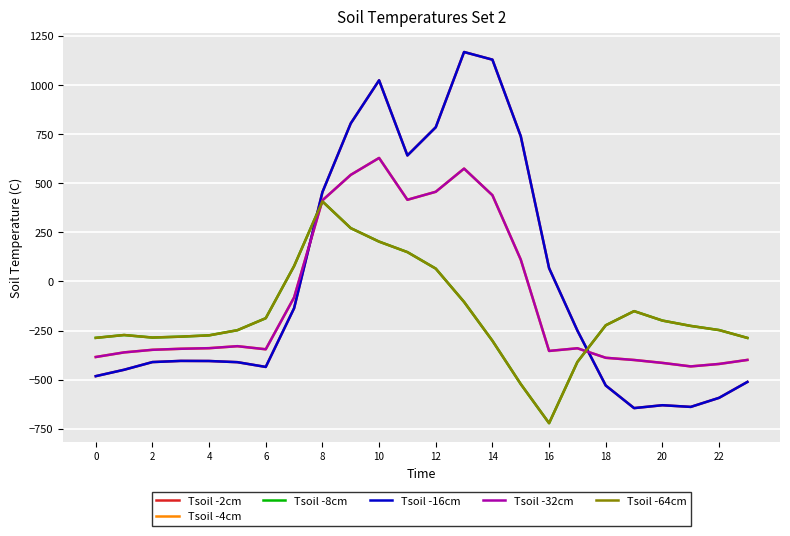

Does the chart display data point markers on the line(s)?

No